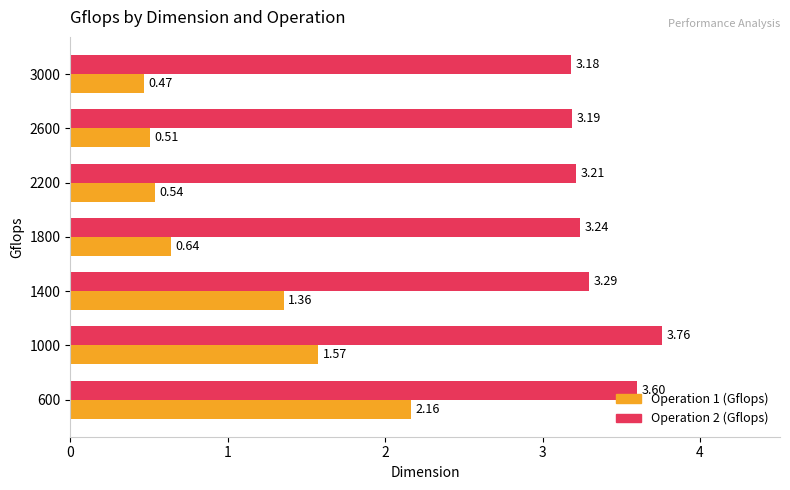

Rank the categories by Operation 2 (Gflops) value from highest to lowest.

1000, 600, 1400, 1800, 2200, 2600, 3000